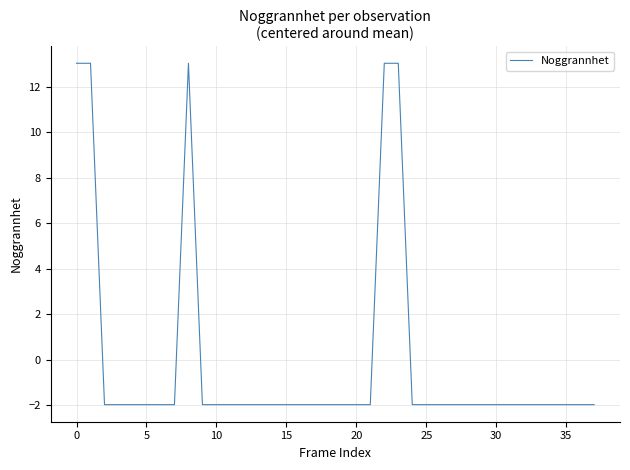

Is this an area chart (filled region under the line)?

No